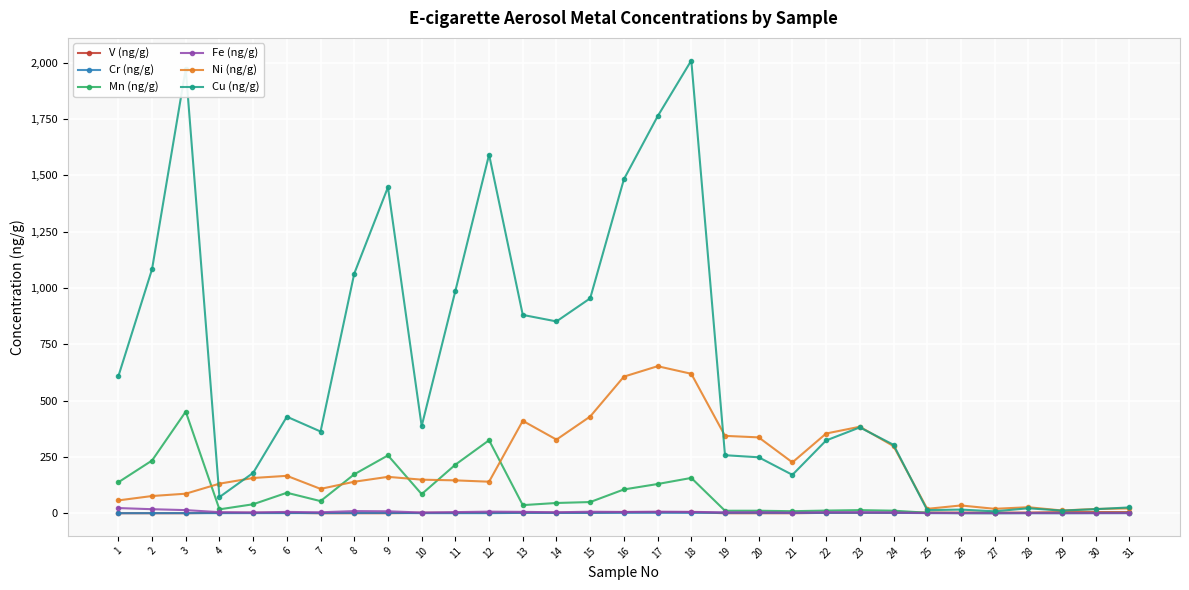

True or false: Fe (ng/g) has more than 2 interior local peaks.

True